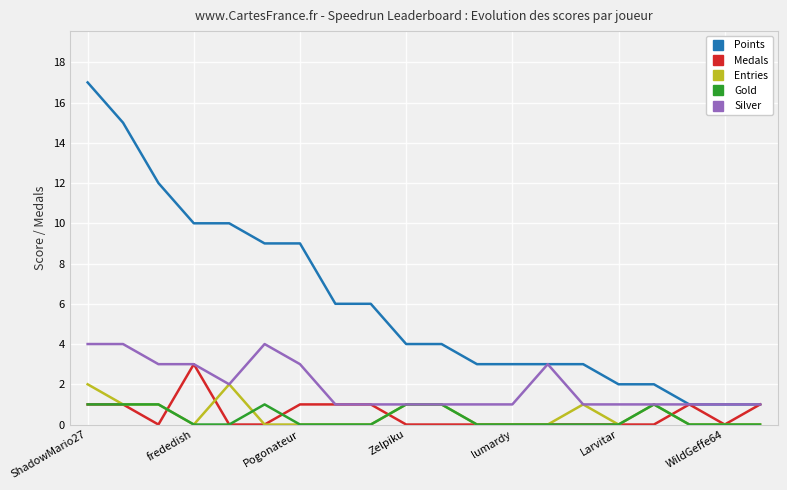

Which series has the largest total across all categories?

Points